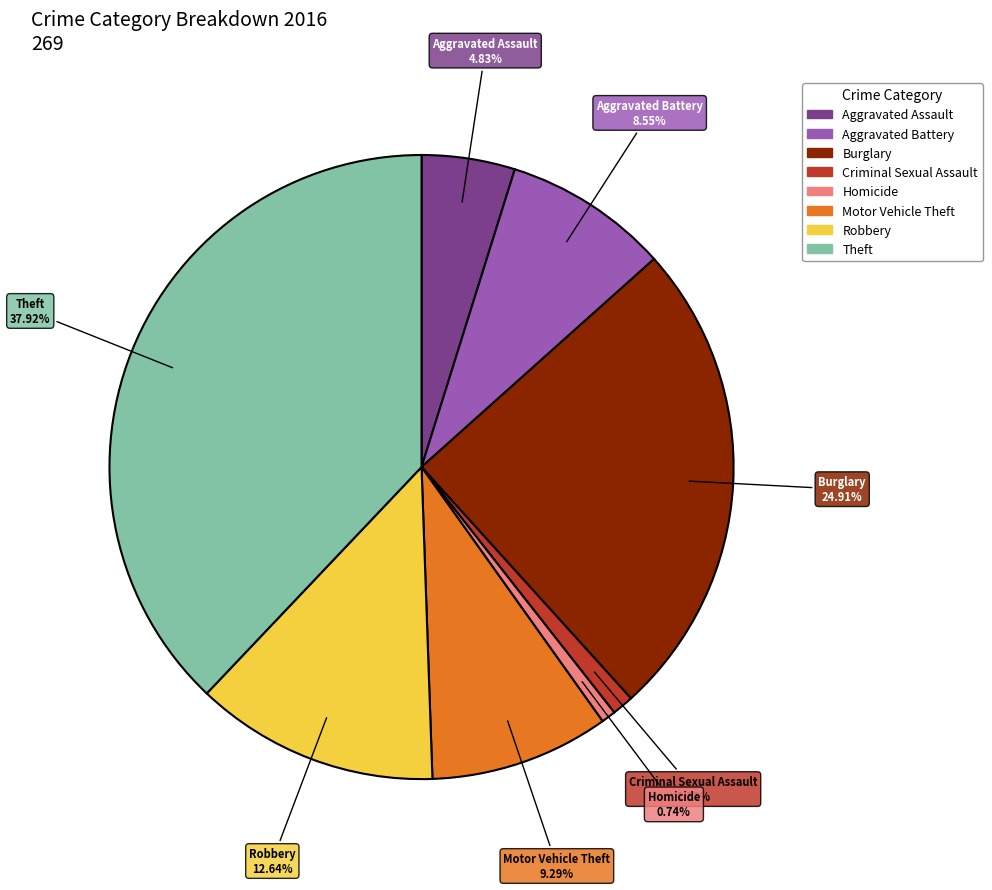

Is there a majority slice in this chart?

No